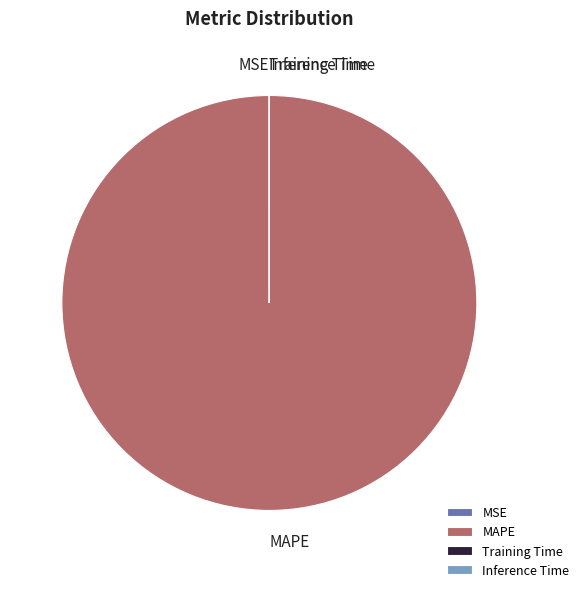

What is the largest slice in the pie chart?

MAPE